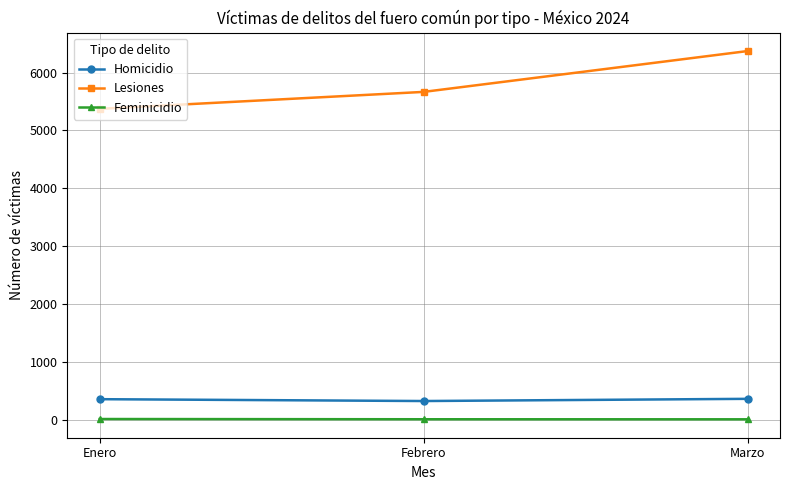

What is the average value of the Homicidio series?

345